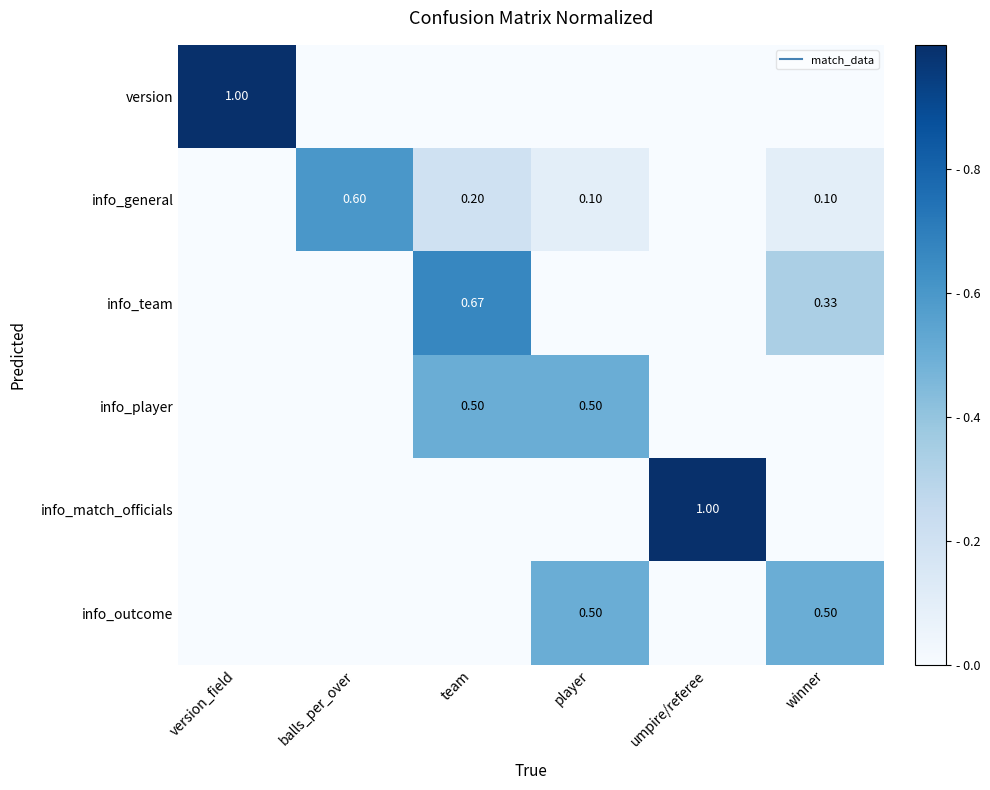

Which series changed the most between version_field and winner?

version